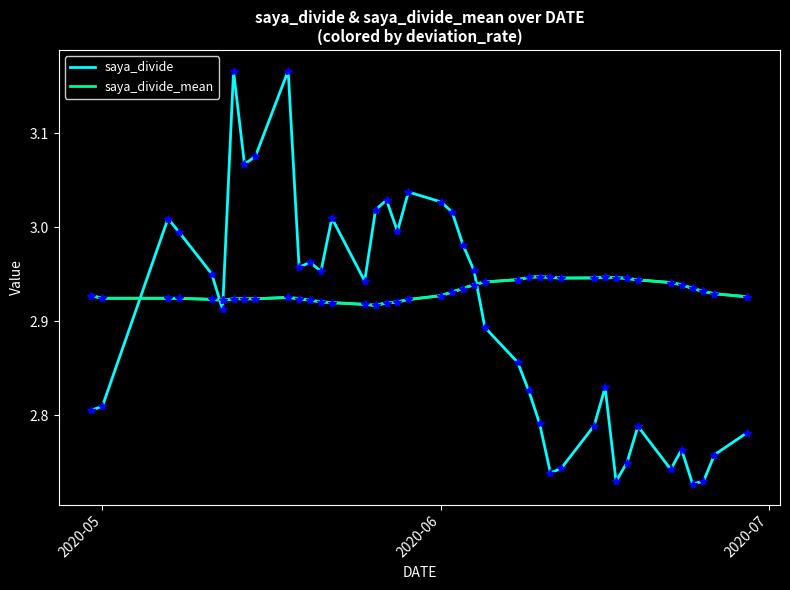

True or false: saya_divide_mean has a value of 2.0 at 11.

False